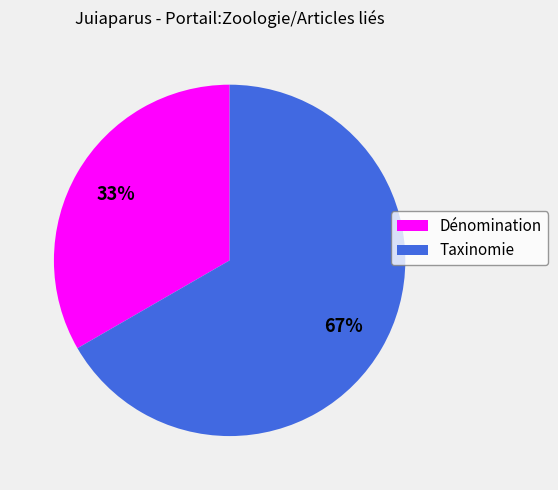

How many segments does this pie chart have?

2